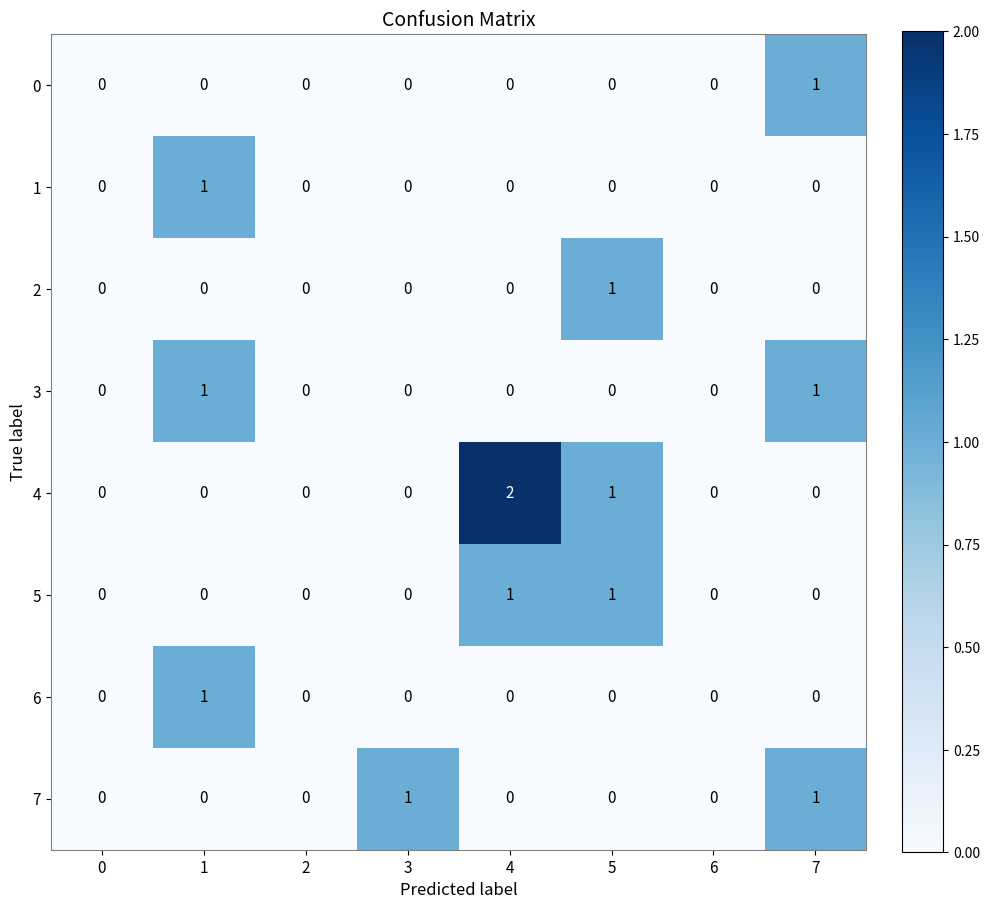

Which series has the largest range (max minus min)?

4